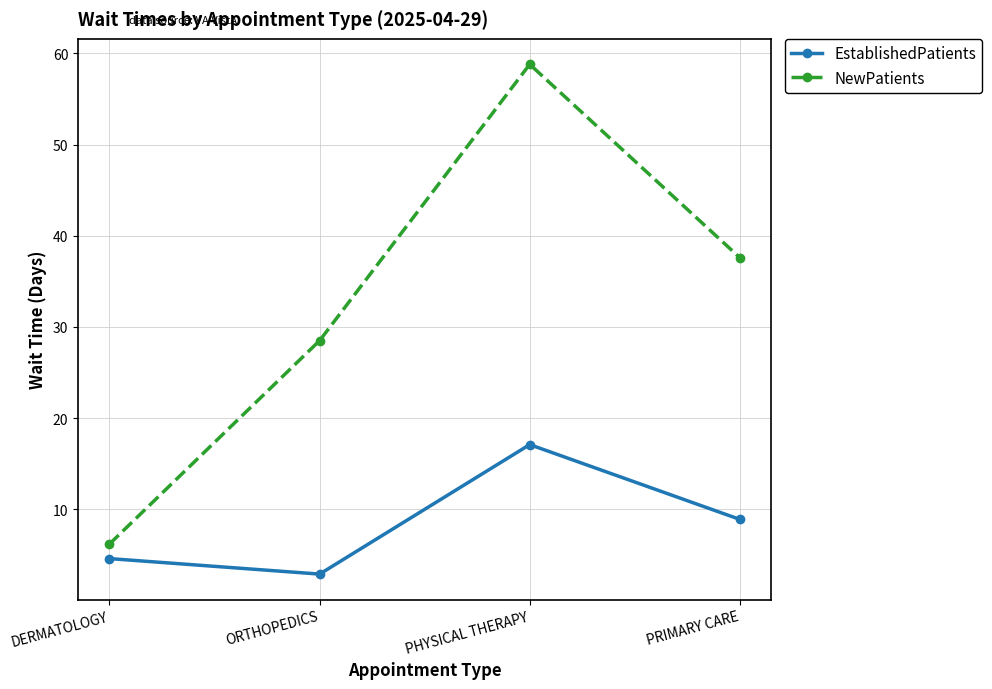

The value of EstablishedPatients at DERMATOLOGY is 4.6. True or false?

True